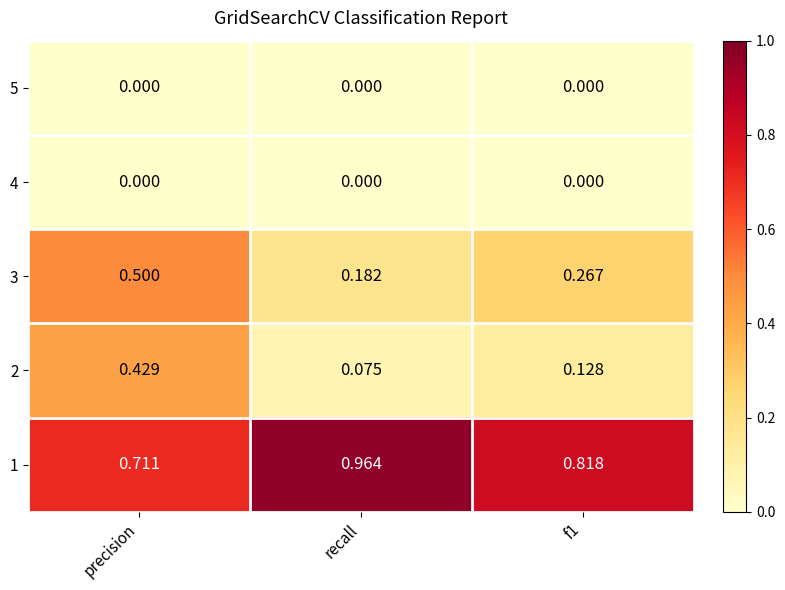

At which label is 2 closest to 0?

recall